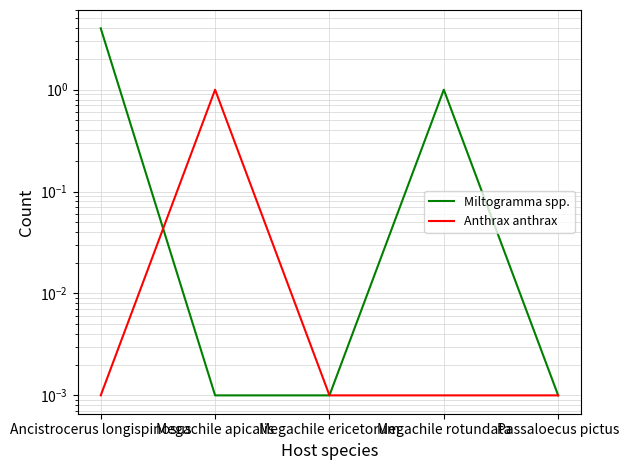

Which series has the largest range (max minus min)?

Miltogramma spp.